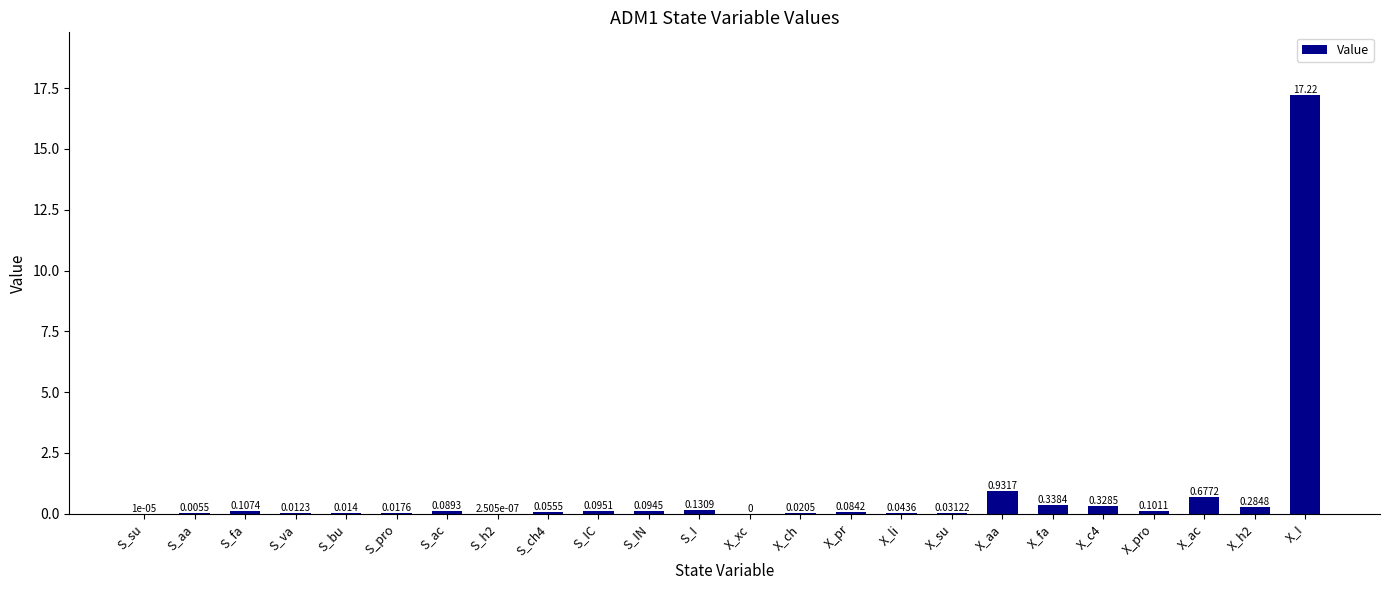

At which category does the chart reach its peak across all series?

X_I